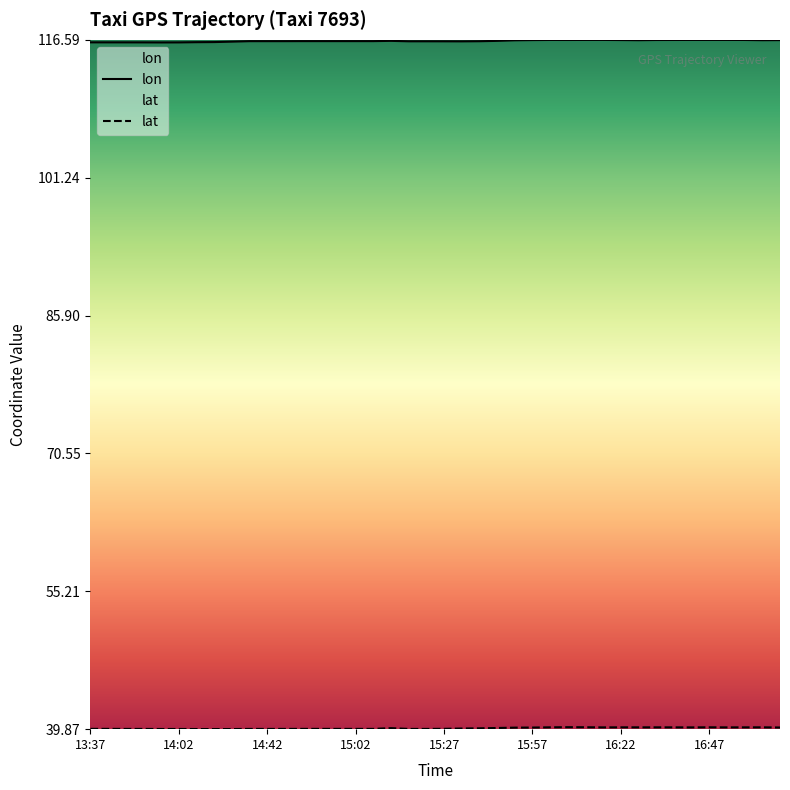

What is the difference between the highest and lowest values at 16:47?

76.5